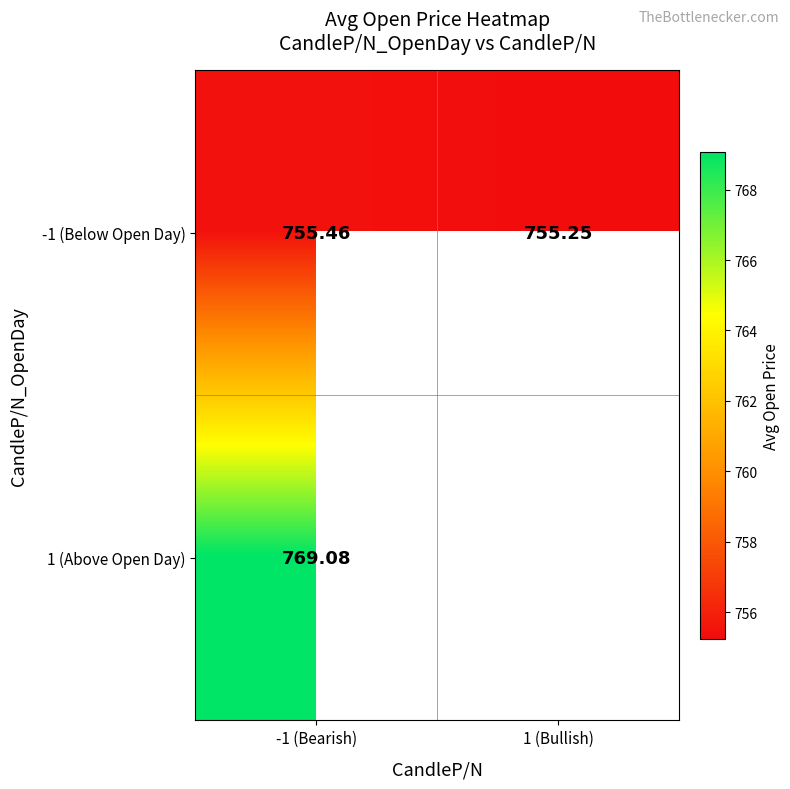

True or false: -1 (Below Open Day) has a value of 755.2 at 1 (Bullish).

True